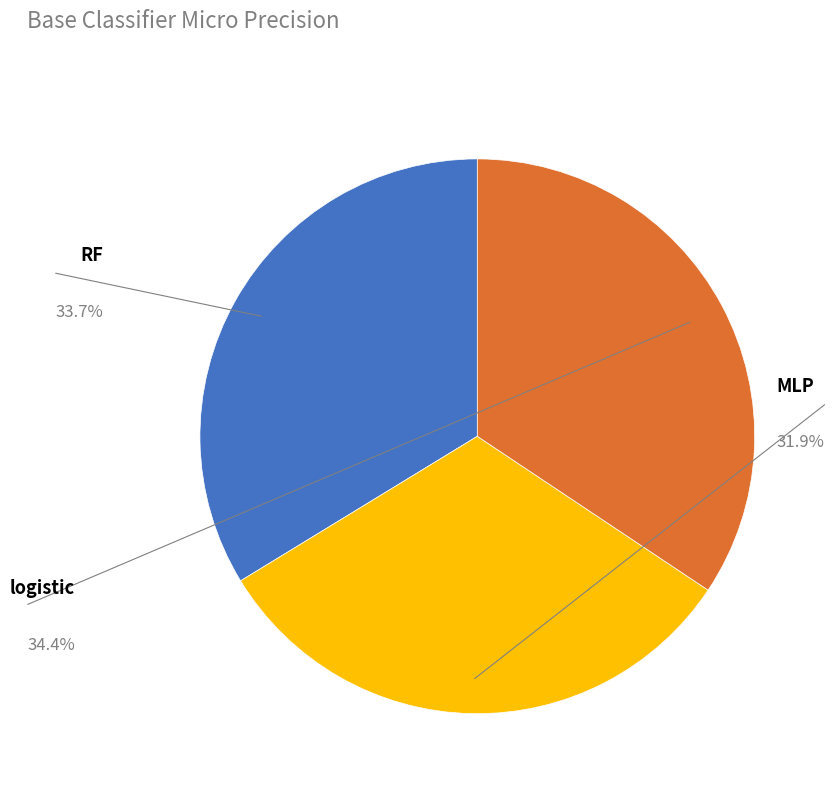

How many segments does this pie chart have?

3